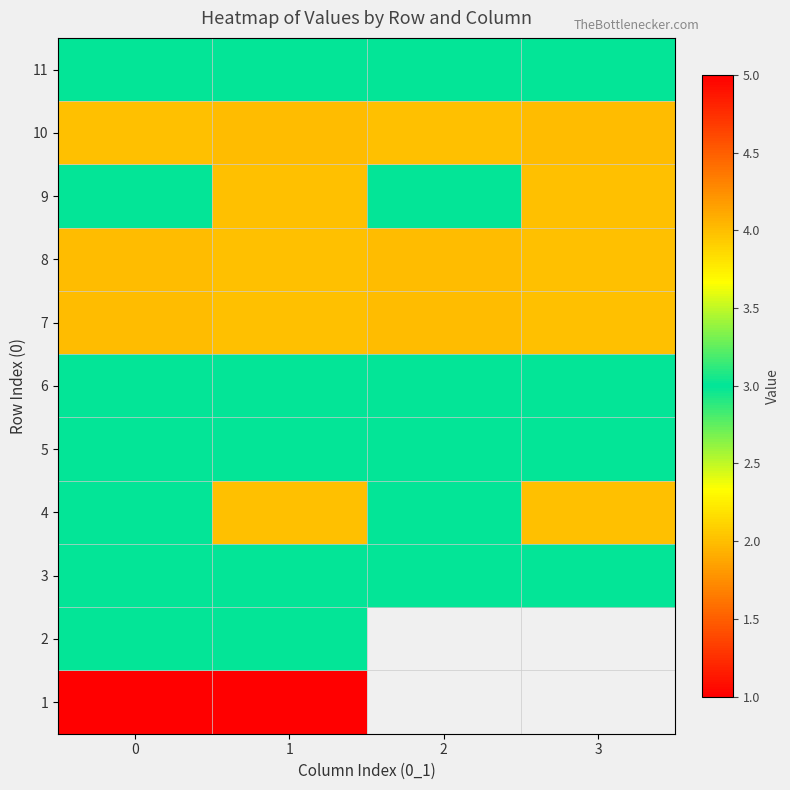

Rank the series by their maximum value, from highest to lowest.

1, 7, 8, 10, 2, 3, 4, 5, 6, 9, 11